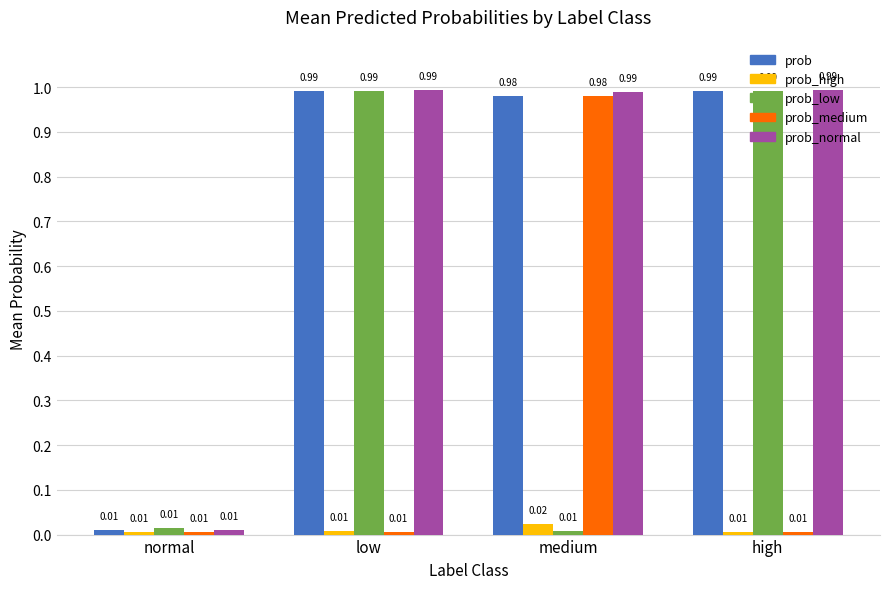

What is the label of the 1st bar from the right?

high